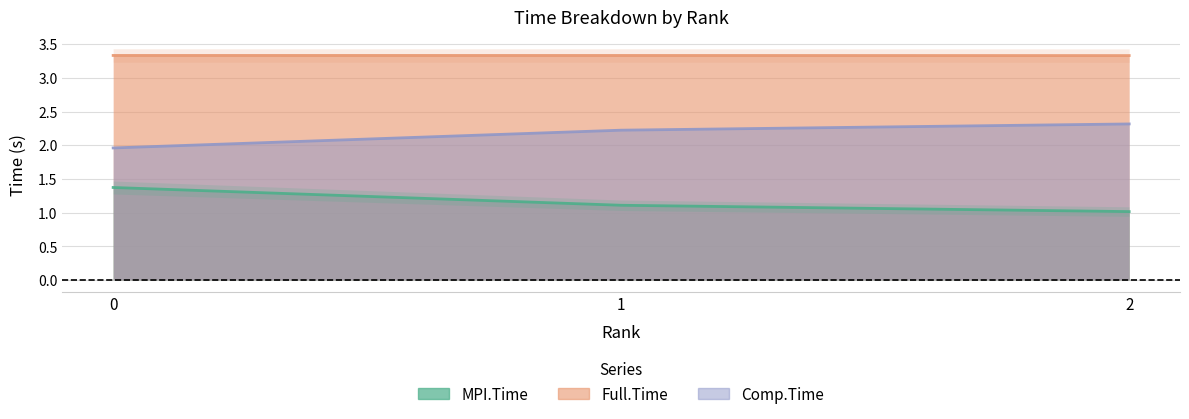

Between 1 and 2, which series saw the biggest shift?

MPI.Time